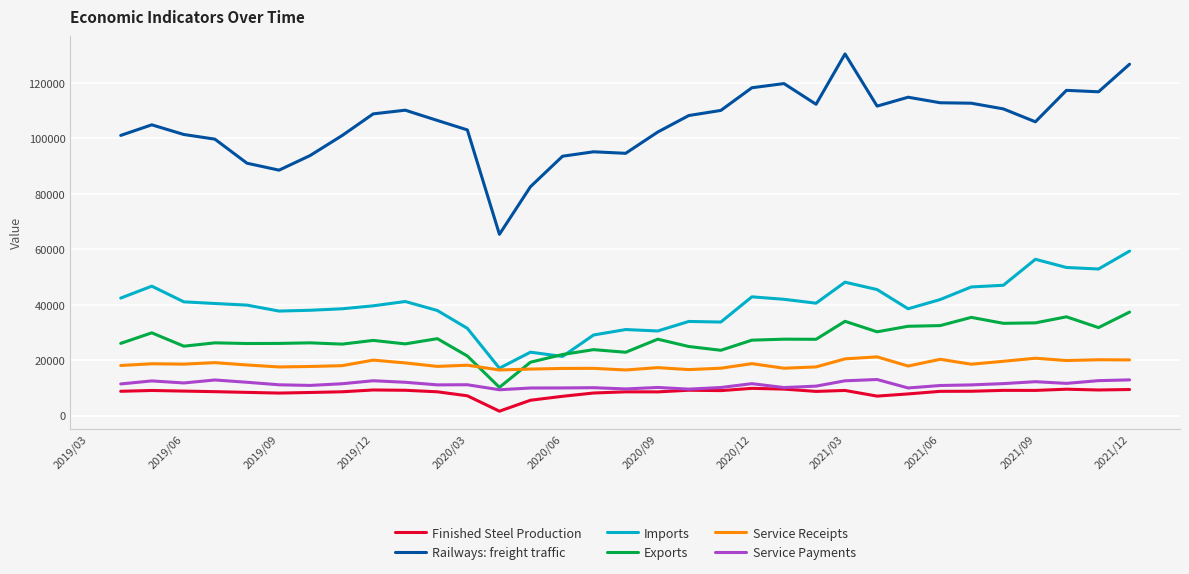

Does the chart display data point markers on the line(s)?

No